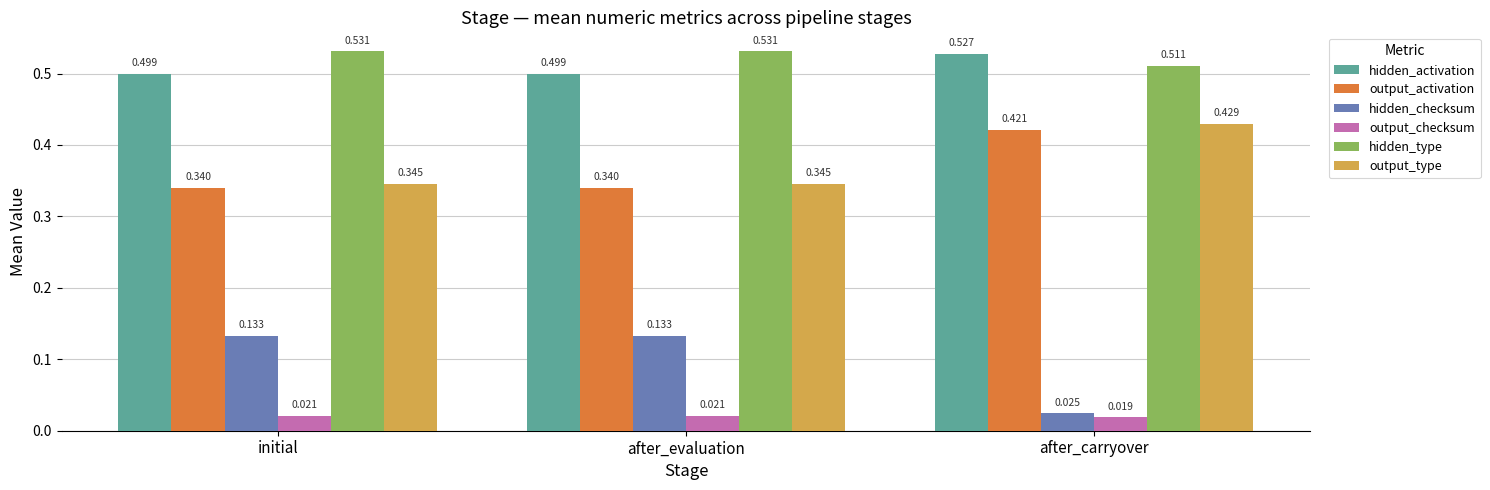

At which category is the sum across all series the highest?

after_carryover